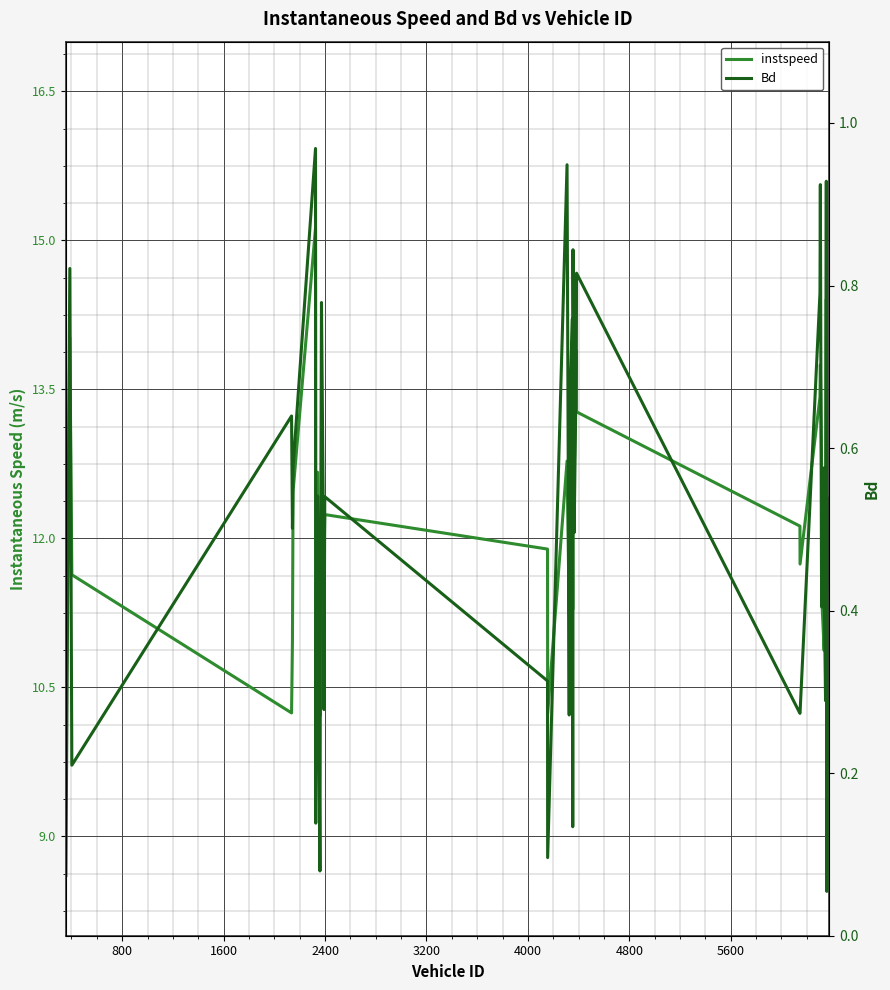

Does the chart display data point markers on the line(s)?

No